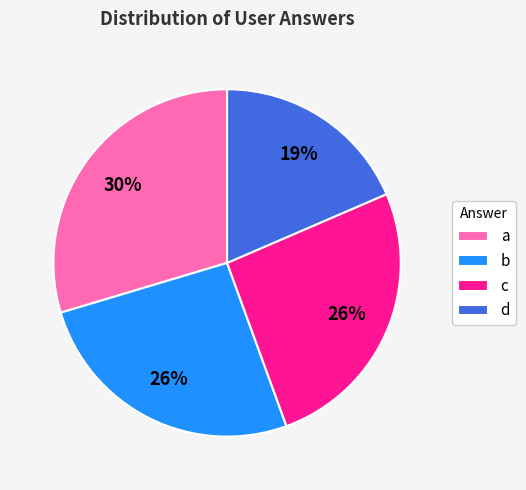

To the nearest percent, what portion does b represent?

26%